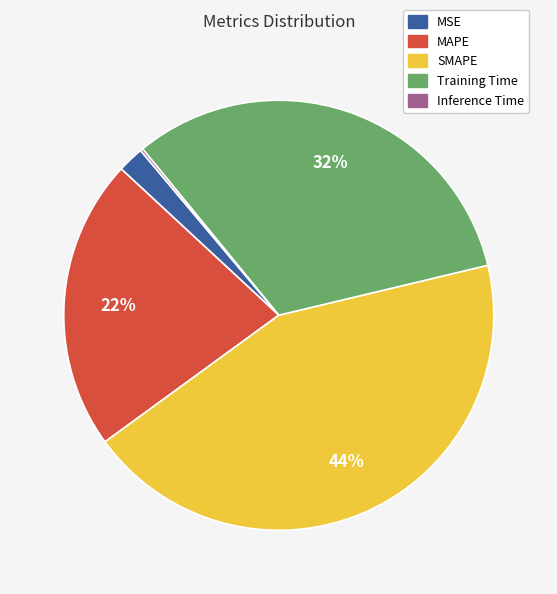

To the nearest percent, what is the difference between the largest and smallest slice percentages?

44%